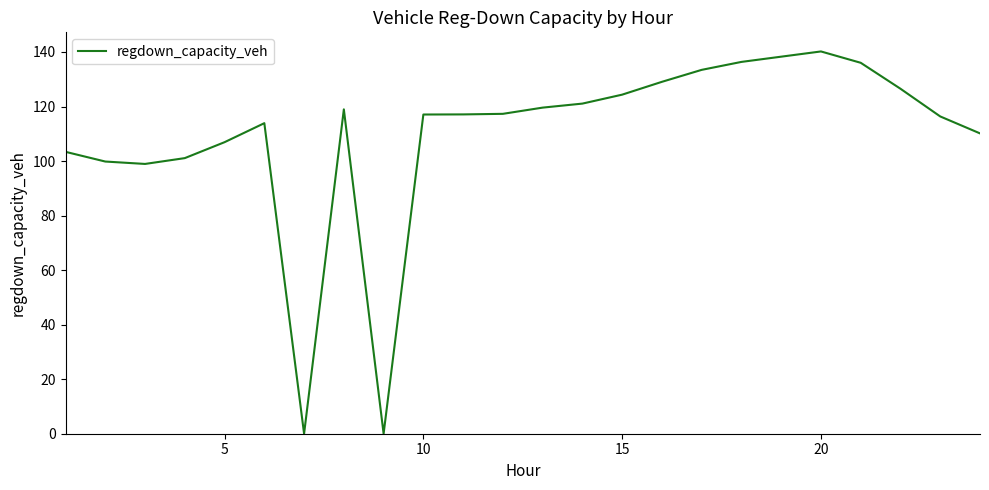

What is the maximum value shown in the chart?

140.2